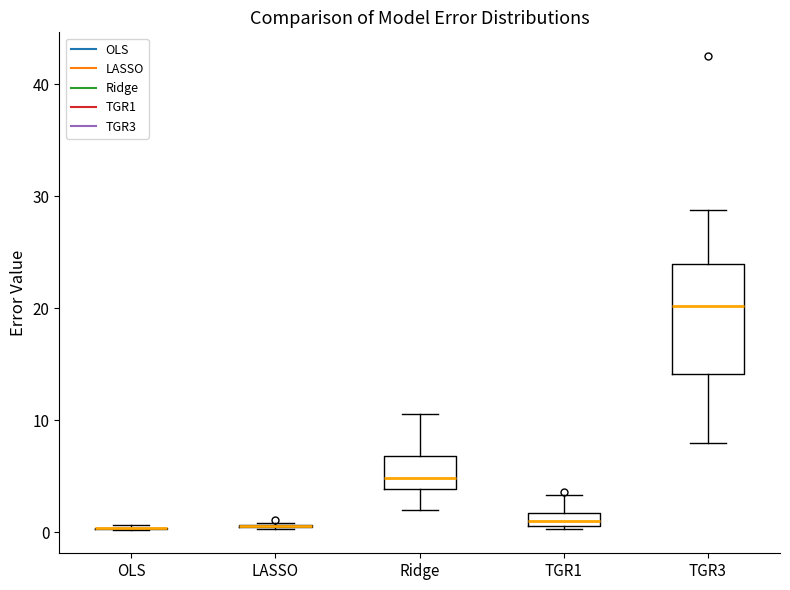

Where does the lower whisker of the box for Ridge end on the y-axis? The values are not printed on the chart, so give them approximately, as read against the axis.

2